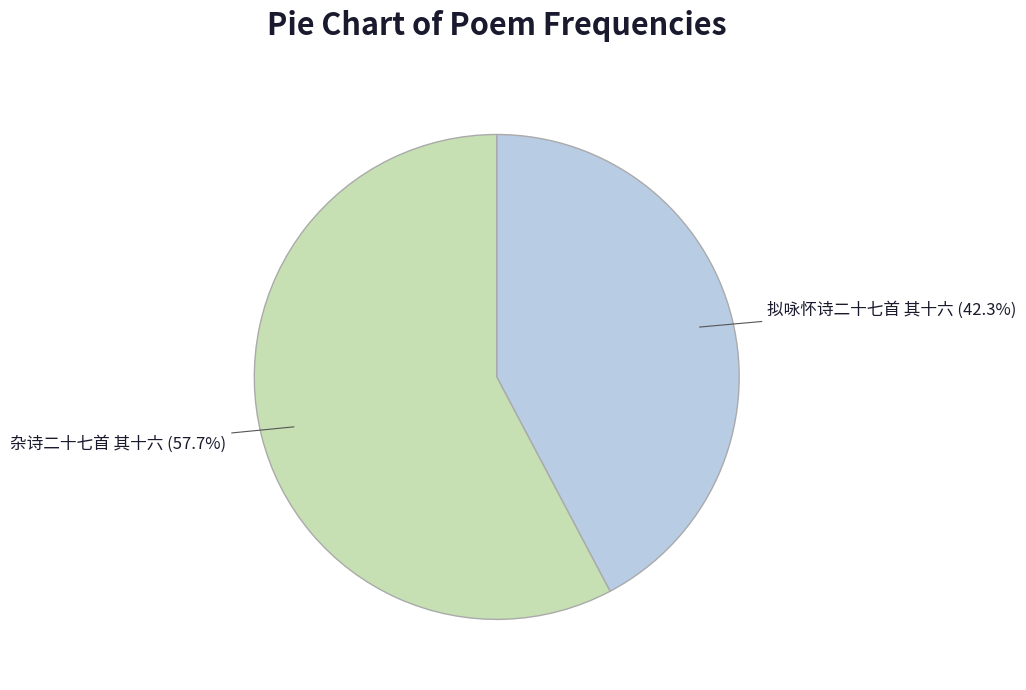

Which category has the smallest portion of the pie?

拟咏怀诗二十七首 其十六